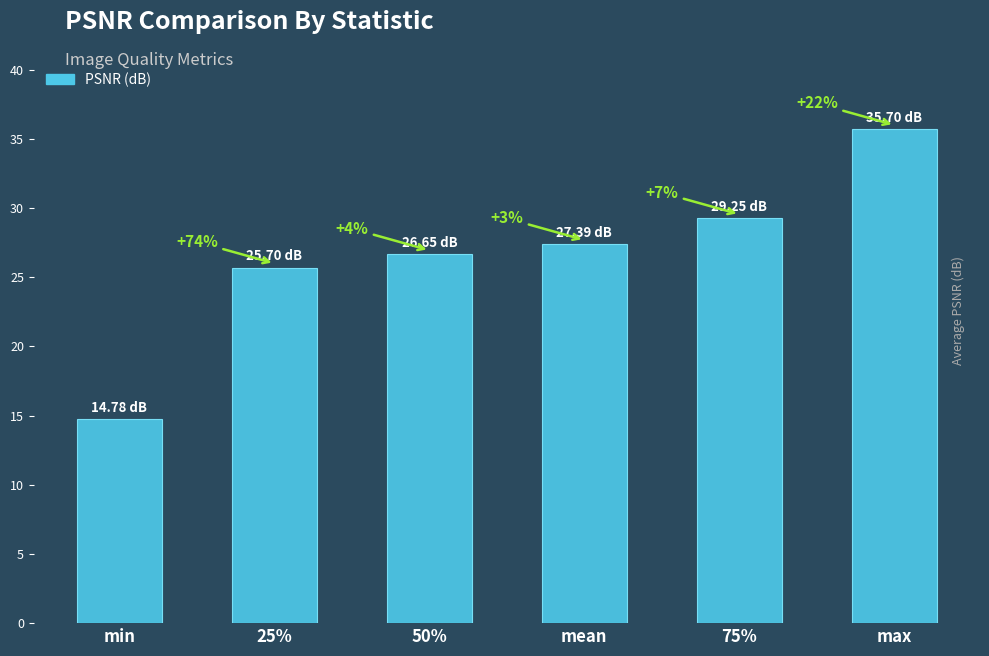

What is the difference between the values at mean and 75%?

1.9